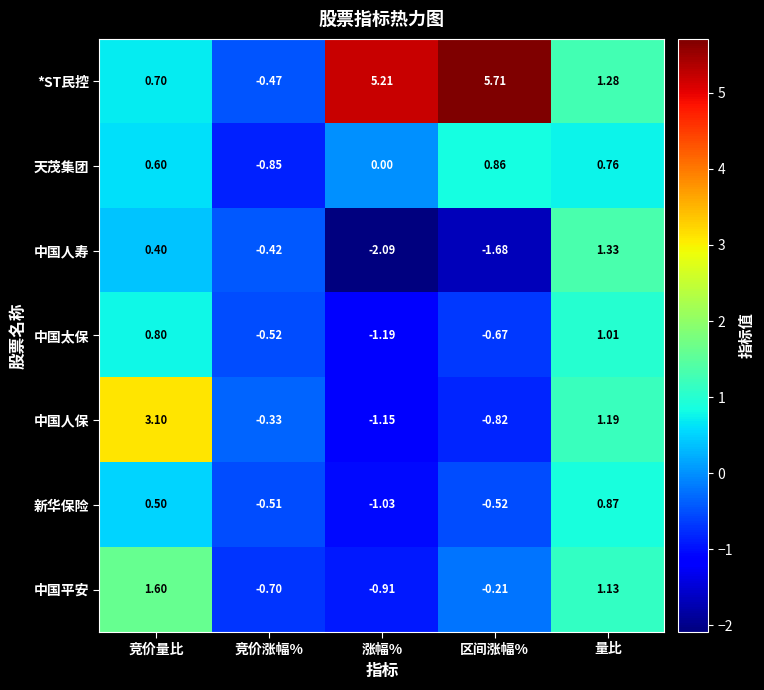

What is the smallest value displayed?

-2.1